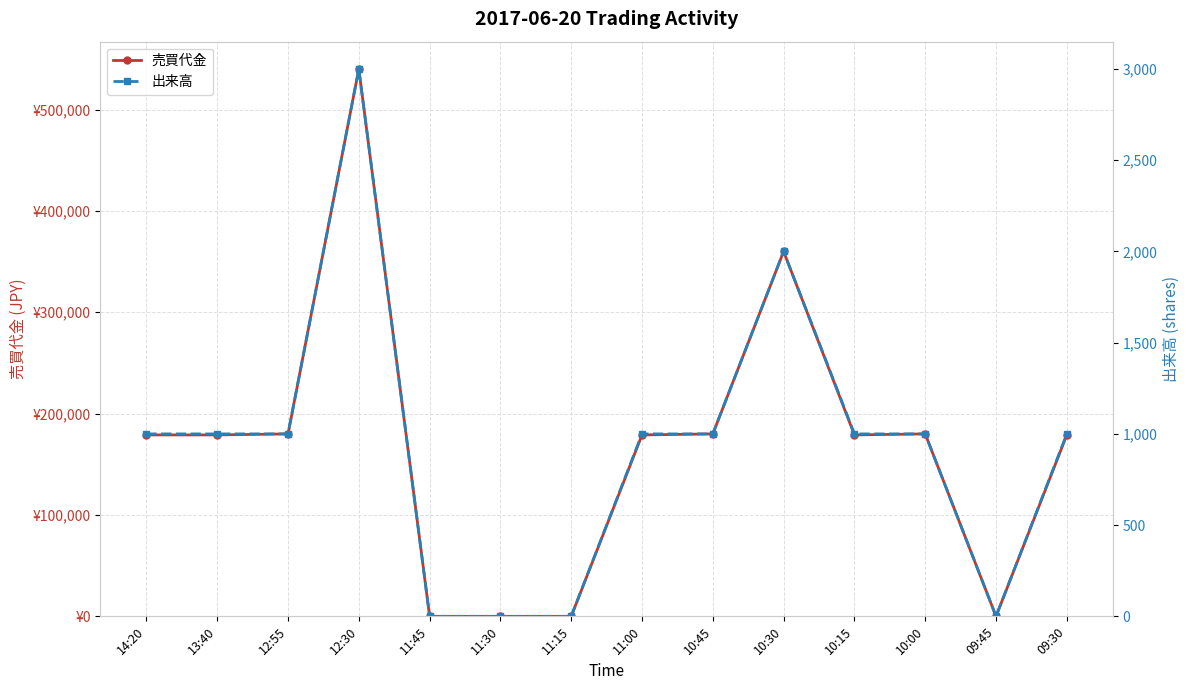

Reading left to right, what are all the values shown in this chart?

売買代金: 14:20=179000	13:40=179000	12:55=180000	12:30=540000	11:45=0	11:30=0	11:15=0	11:00=179000	10:45=180000	10:30=360000	10:15=179000	10:00=180000	09:45=0	09:30=179000
出来高: 14:20=1000	13:40=1000	12:55=1000	12:30=3000	11:45=0	11:30=0	11:15=0	11:00=1000	10:45=1000	10:30=2000	10:15=1000	10:00=1000	09:45=0	09:30=1000